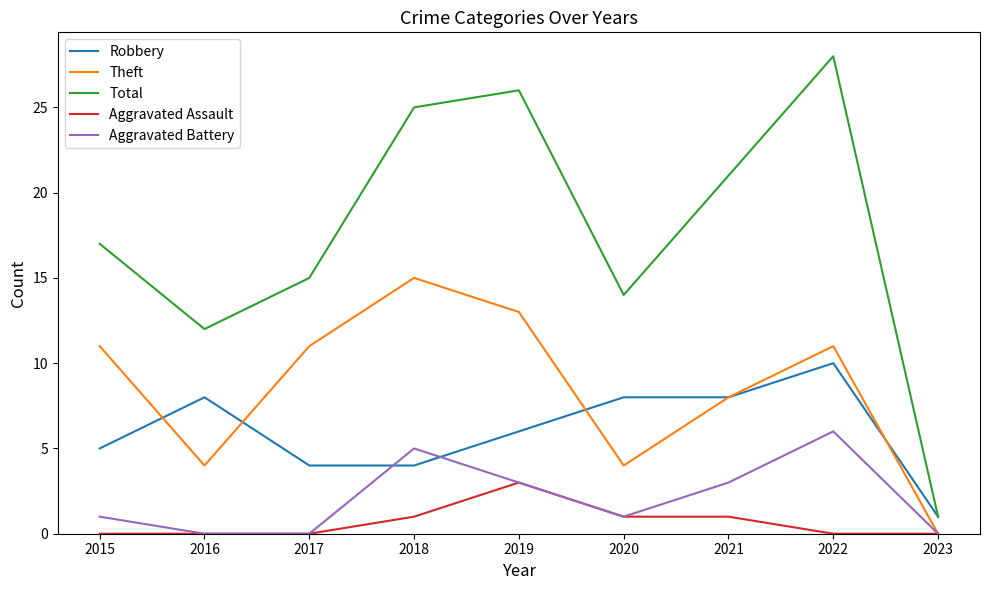

True or false: Total and Aggravated Battery intersect in this chart.

False